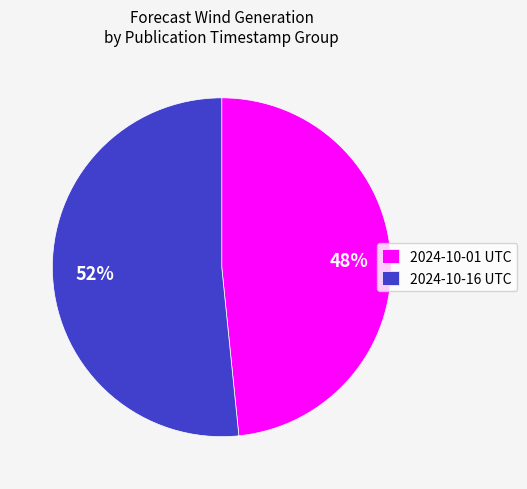

To the nearest percent, what is the average slice percentage?

50%